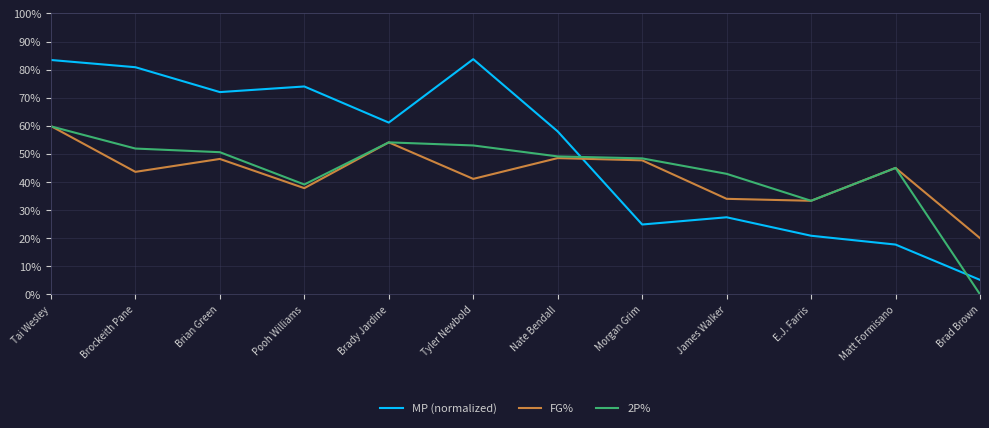

What is the sum of all FG% values?

5.1